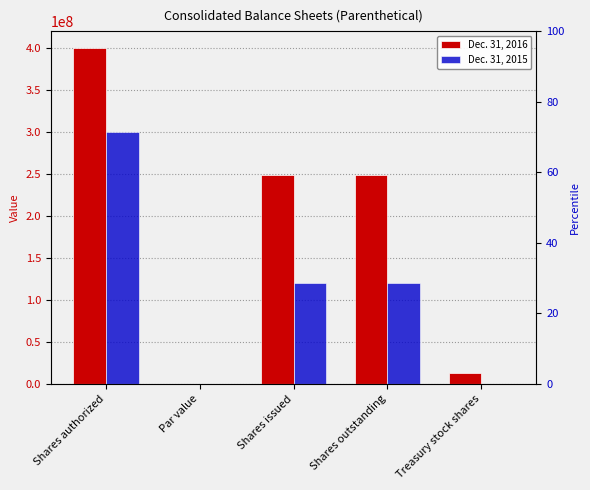

Reading left to right, what are all the values shown in this chart?

Dec. 31, 2016: 400000000.0	0.0	248300000.0	248300000.0	12900000.0
Dec. 31, 2015: 300000000.0	0.0	119400000.0	119400000.0	0.0